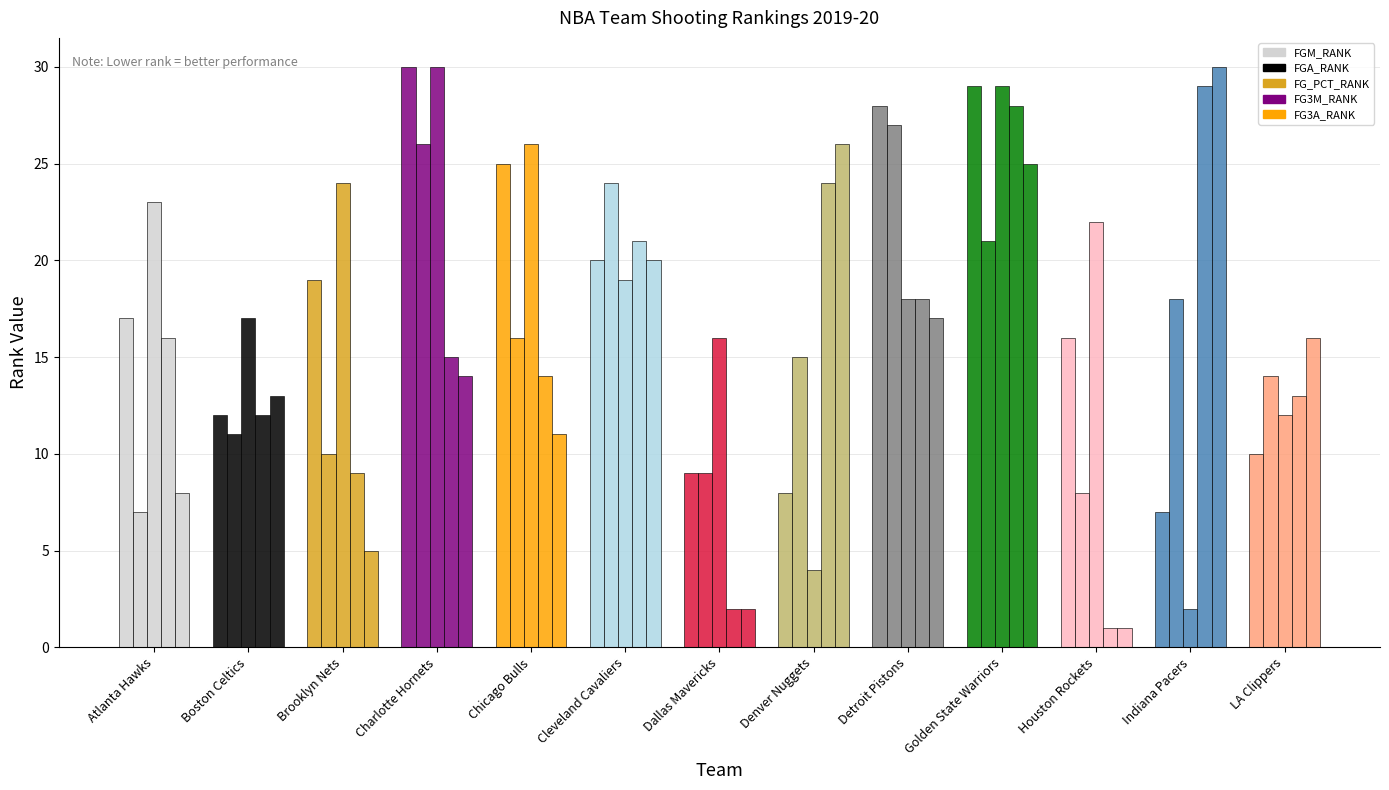

The value of FGA_RANK at Brooklyn Nets is 14. True or false?

False